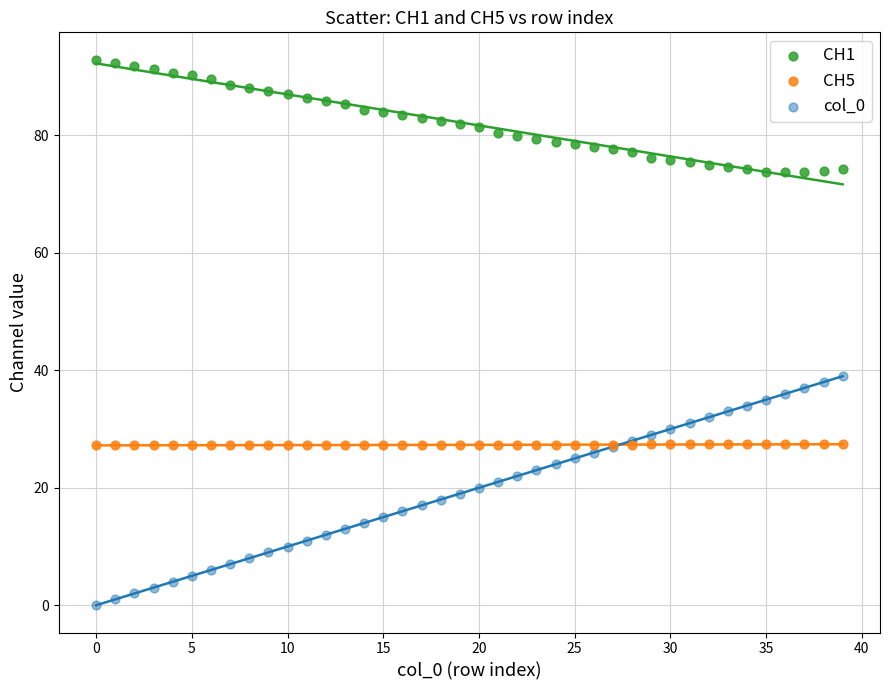

Which series reaches the maximum Y coordinate?

CH1